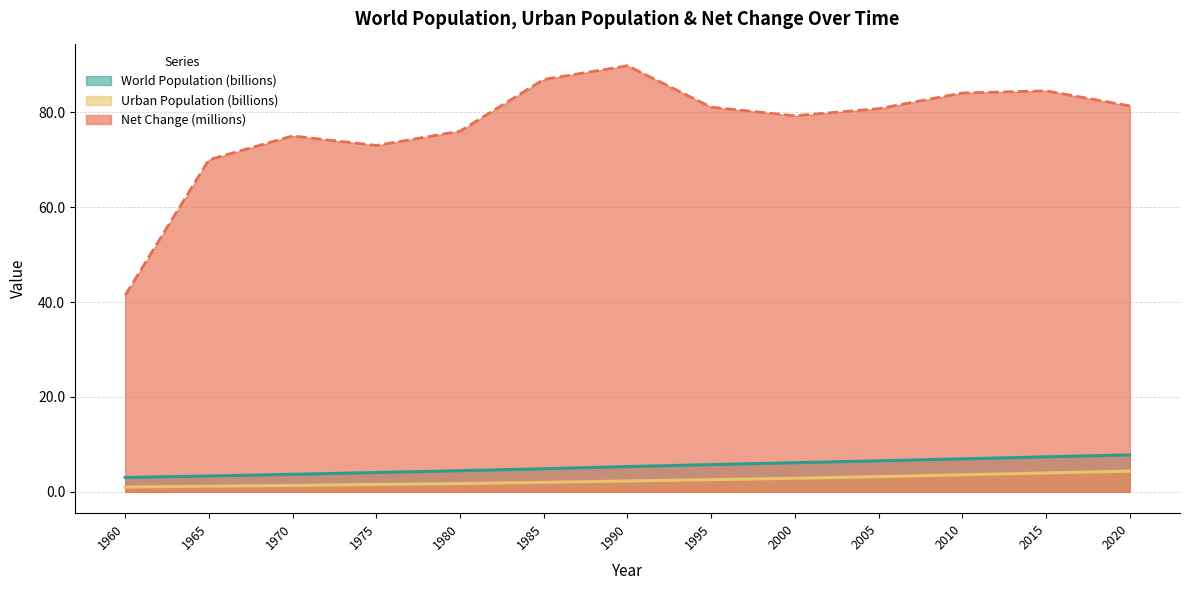

At which category does Net Change reach its first local valley?

1975